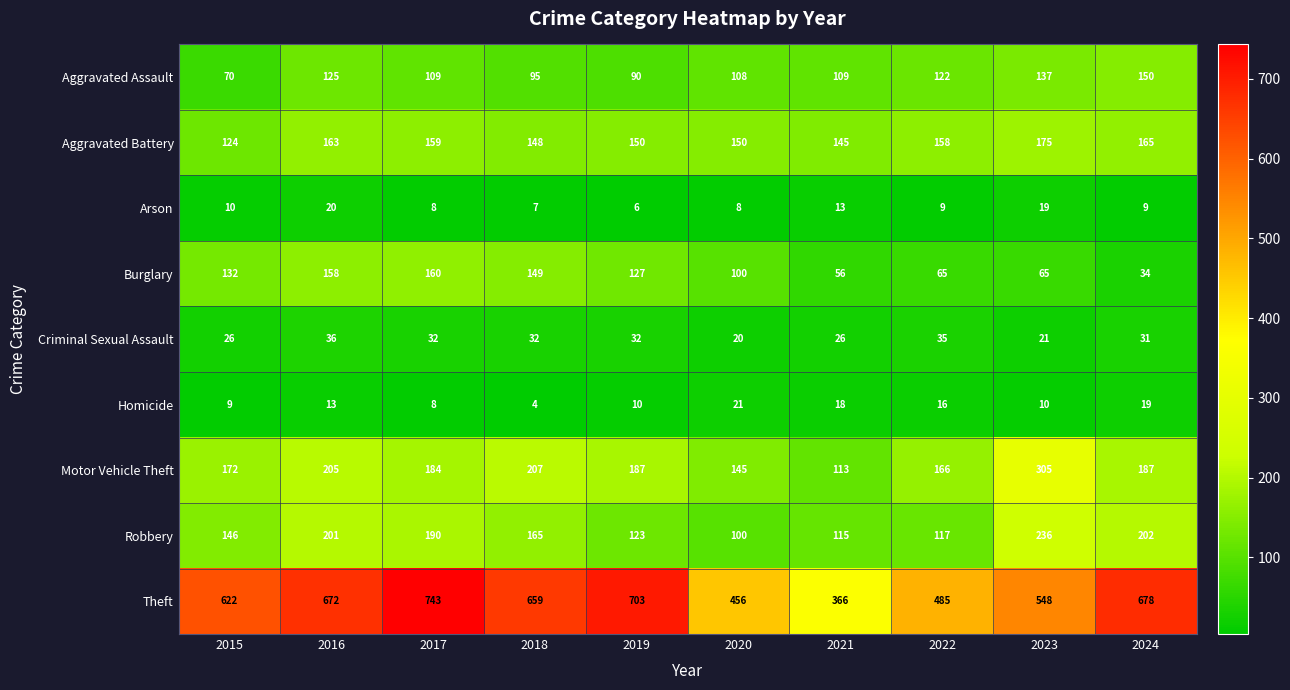

At which category does the chart reach its peak across all series?

2017